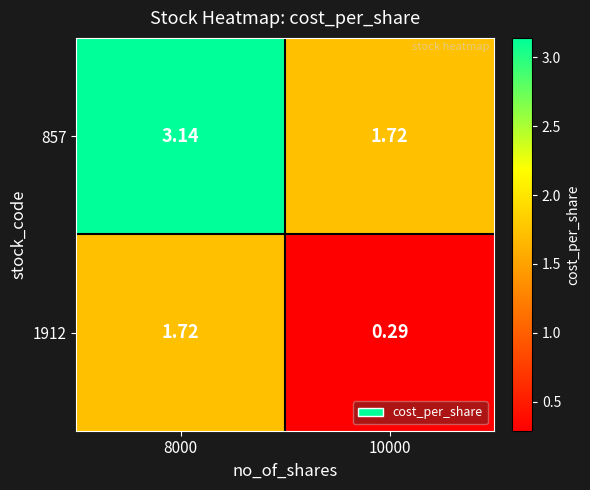

Is the value of 857 at 8000 greater than the value of 1912 at 10000?

Yes